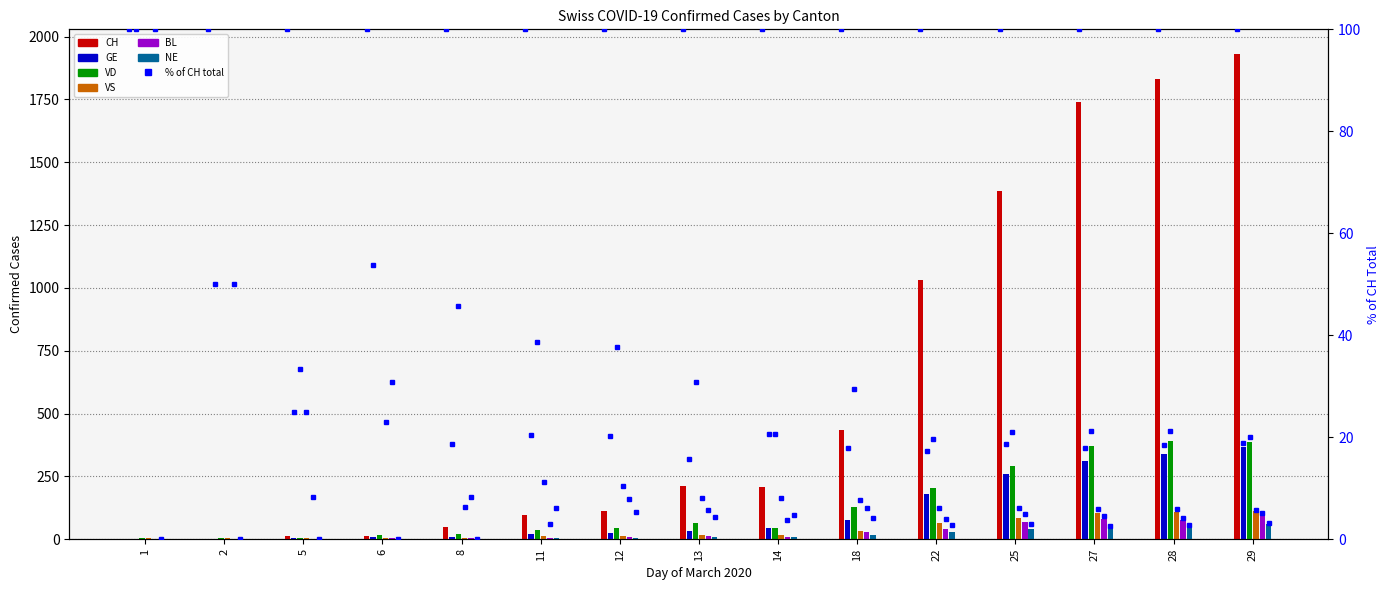

Reading right to left, what are all the values shown in this chart?

CH: 1932	1830	1740	1385	1031	434	209	211	114	98	48	13	12	2	1
GE: 365	339	313	258	179	78	43	33	23	20	9	7	3	1	1
VD: 388	390	370	291	203	128	43	65	43	38	22	15	4	4	4
VS: 112	110	104	84	64	33	17	17	12	11	3	3	3	3	3
BL: 99	75	79	68	40	27	8	12	9	3	4	4	1	1	1
NE: 60	50	45	41	28	18	10	9	6	6	0	0	0	0	0